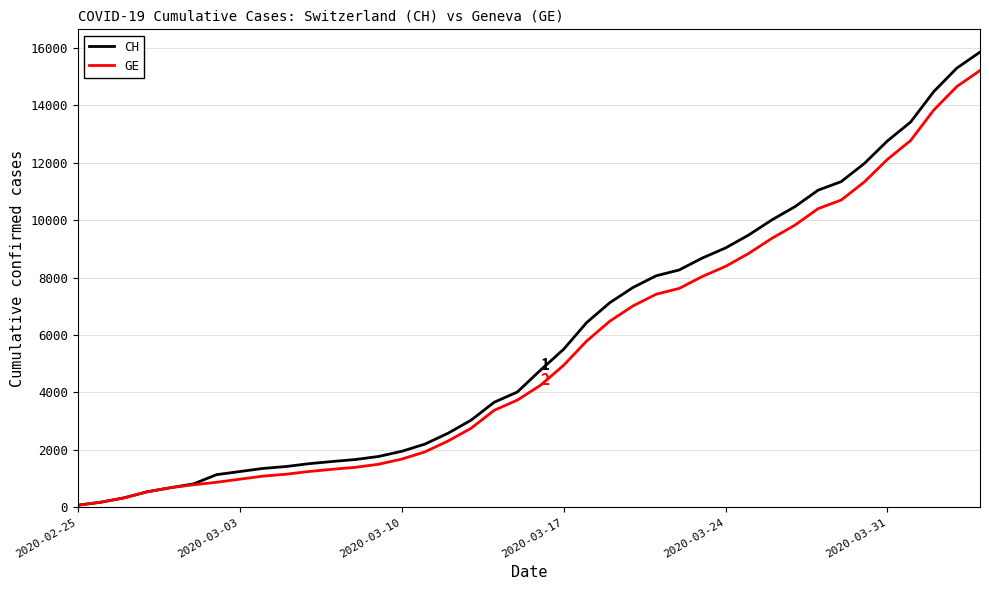

At how many categories does at least one series exceed 13041?

4